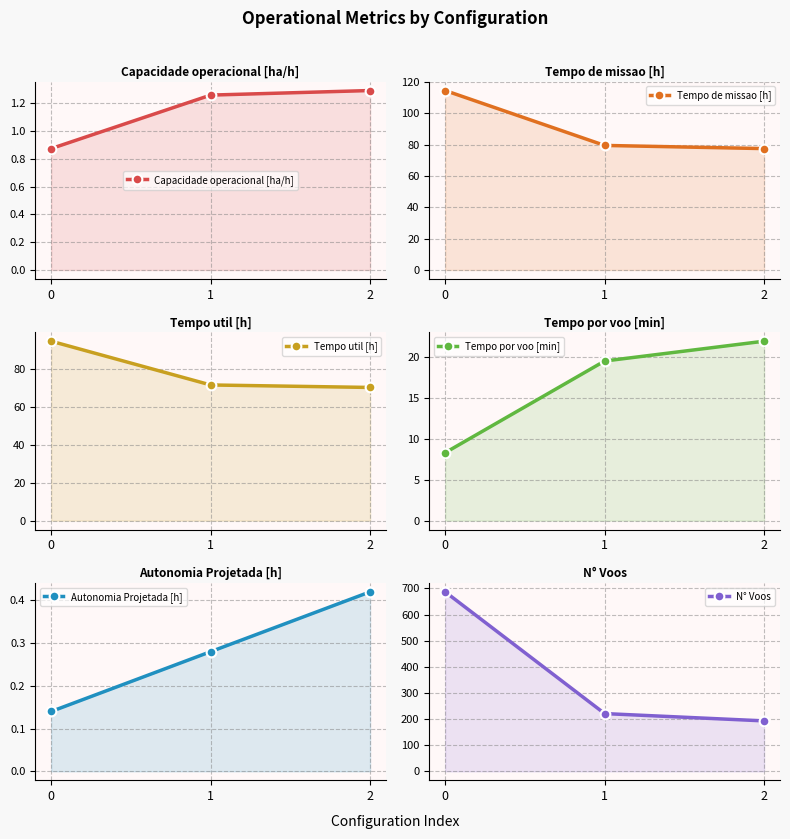

Which series changed the most between 0 and 1?

N° Voos